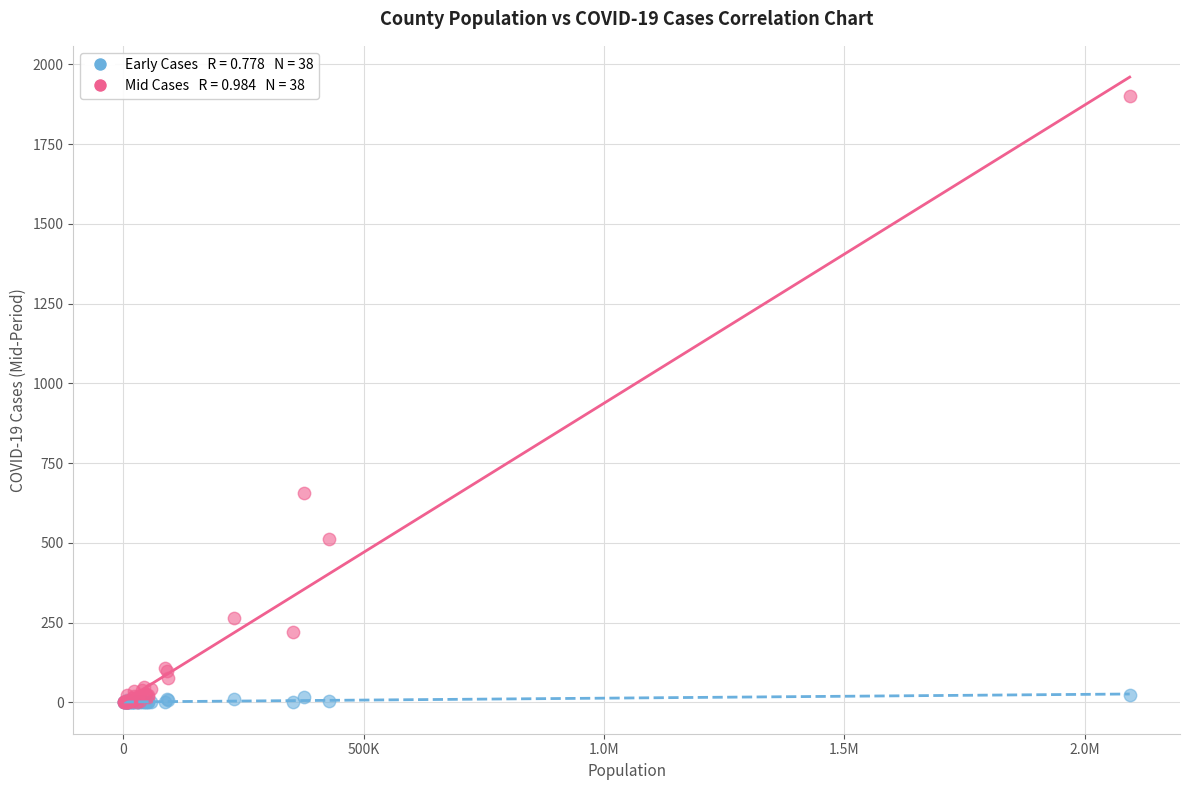

Across all series, what Y value is closest to 950?

656